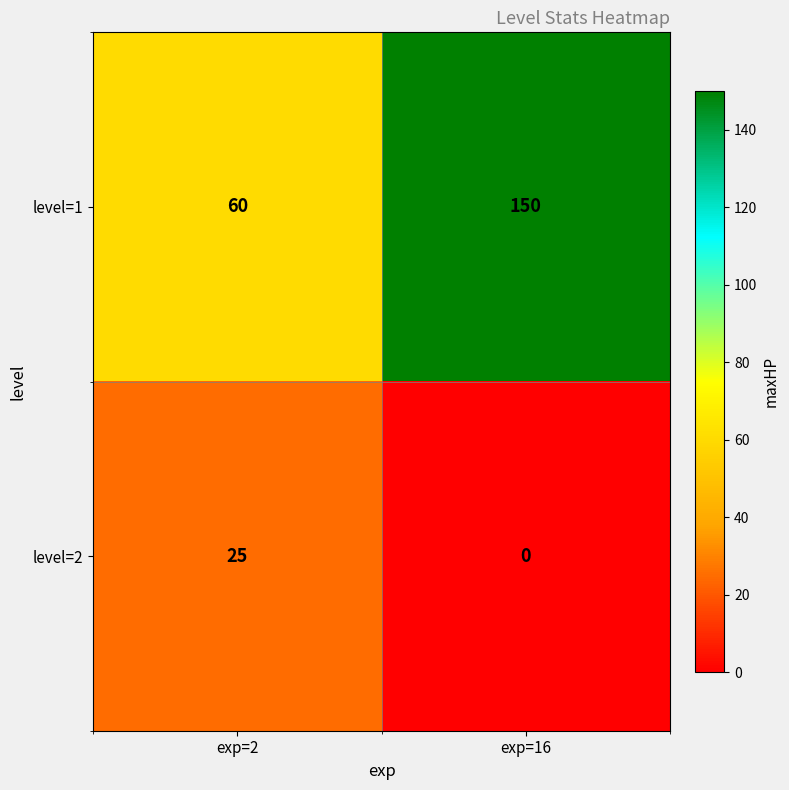

The level=1 series shows 150 at exp=16. True or false?

True